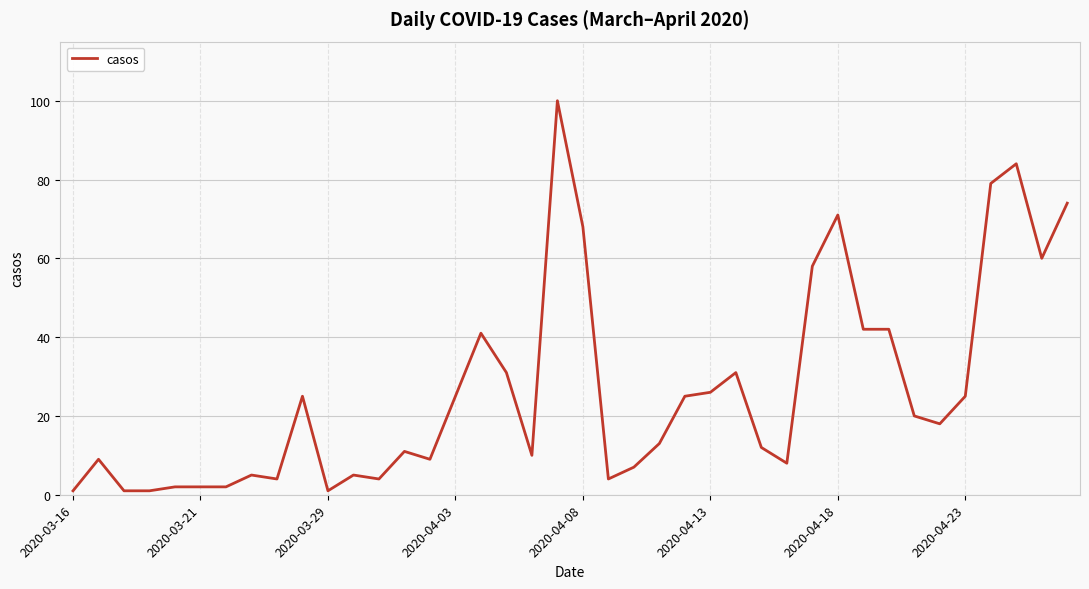

What is the sum of all values?

1056